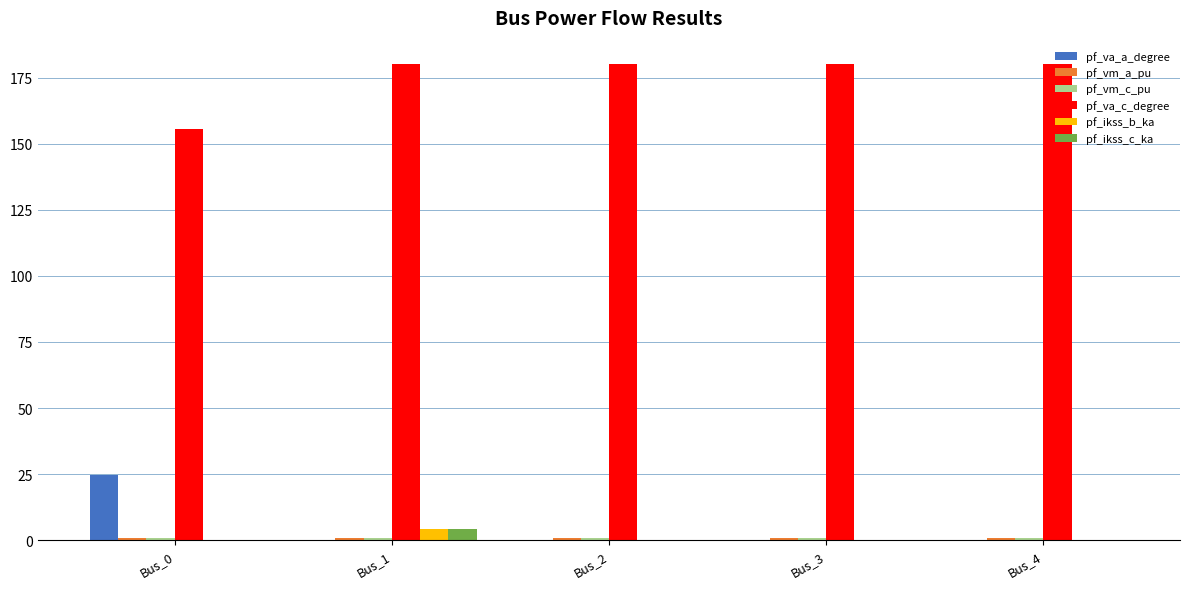

Which series has the largest total across all categories?

pf_va_c_degree